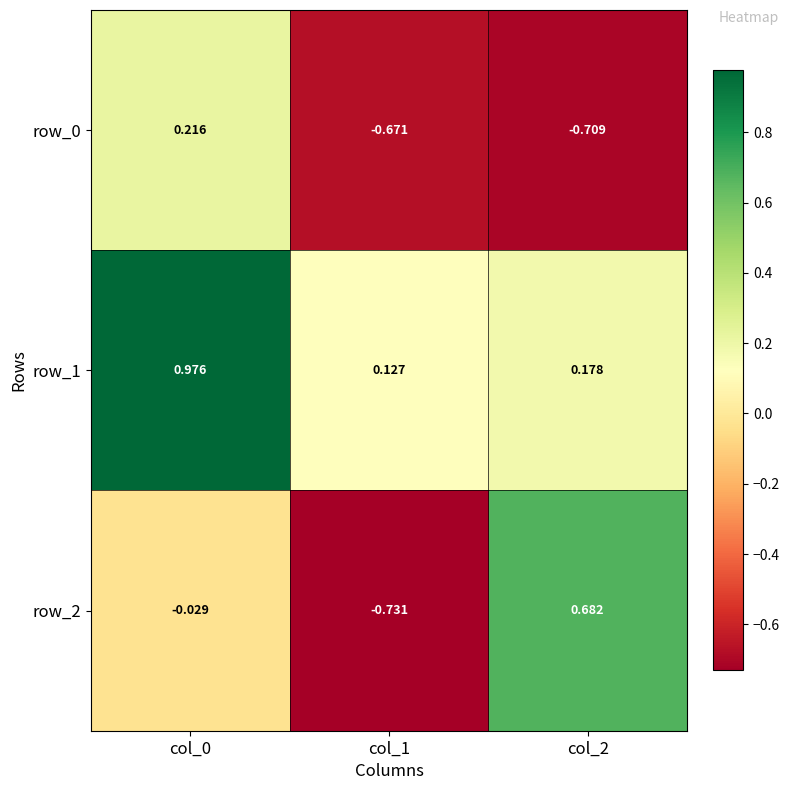

Reading left to right, what are all the values shown in this chart?

row_0: col_0=0.2	col_1=-0.7	col_2=-0.7
row_1: col_0=1.0	col_1=0.1	col_2=0.2
row_2: col_0=-0.0	col_1=-0.7	col_2=0.7